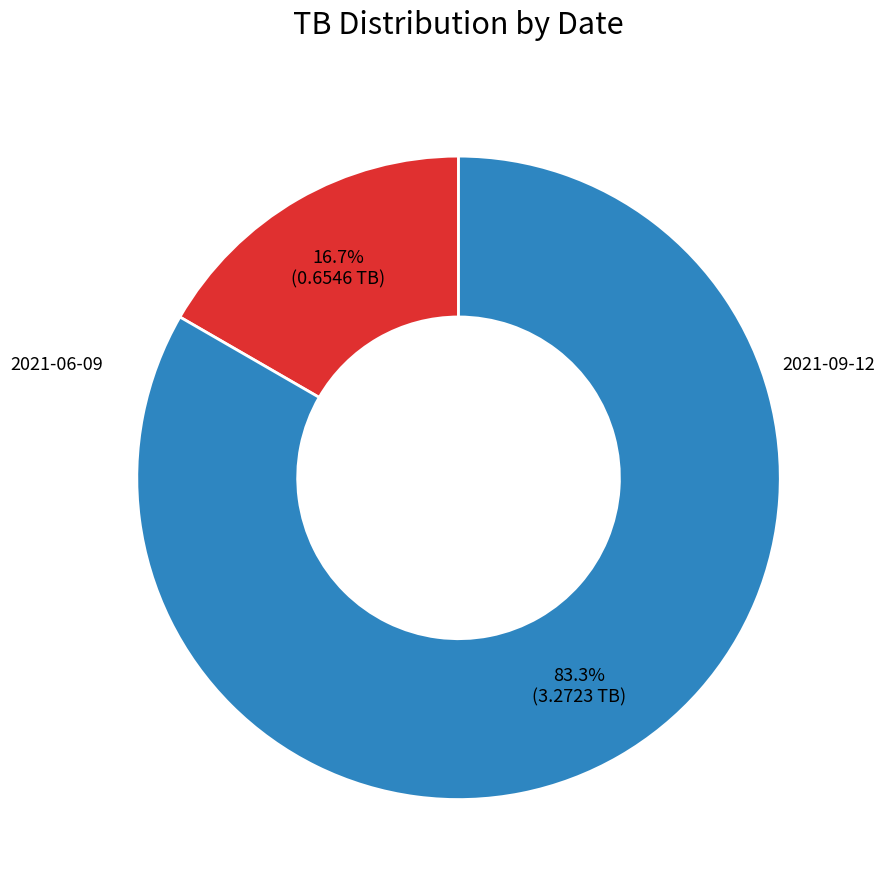

To the nearest percent, what is the average slice percentage?

50%